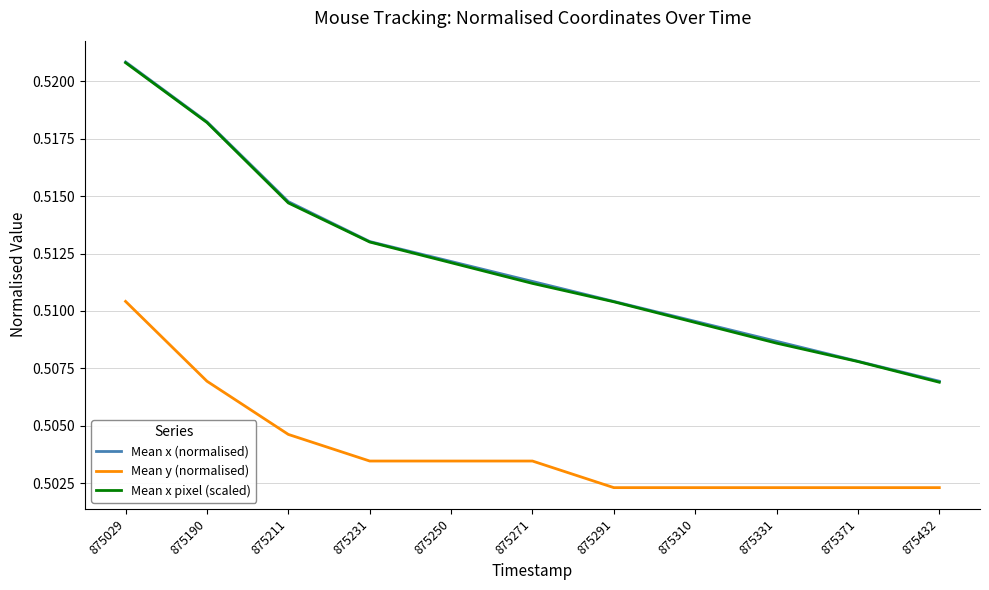

True or false: Mean y (normalised) and Mean x pixel (scaled) cross at least once.

False